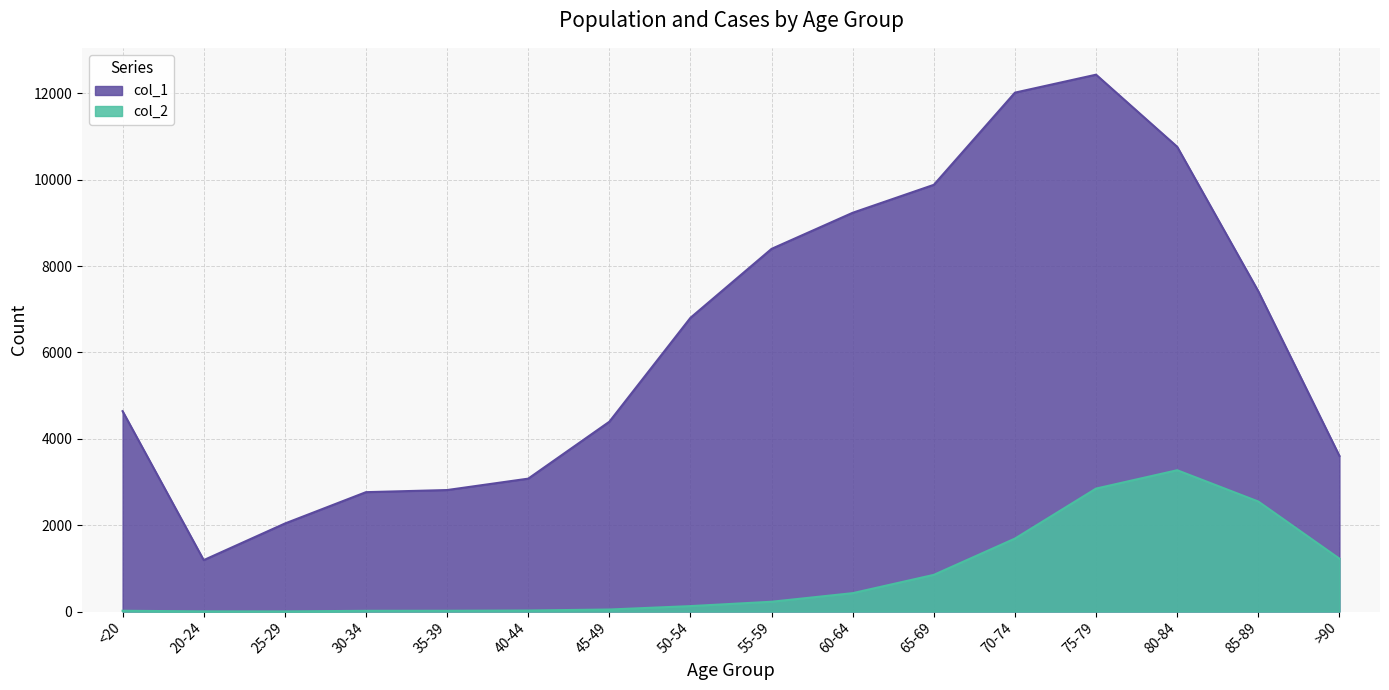

Rank the categories by col_2 value from highest to lowest.

80-84, 75-79, 85-89, 70-74, >90, 65-69, 60-64, 55-59, 50-54, 45-49, 40-44, <20, 35-39, 30-34, 20-24, 25-29